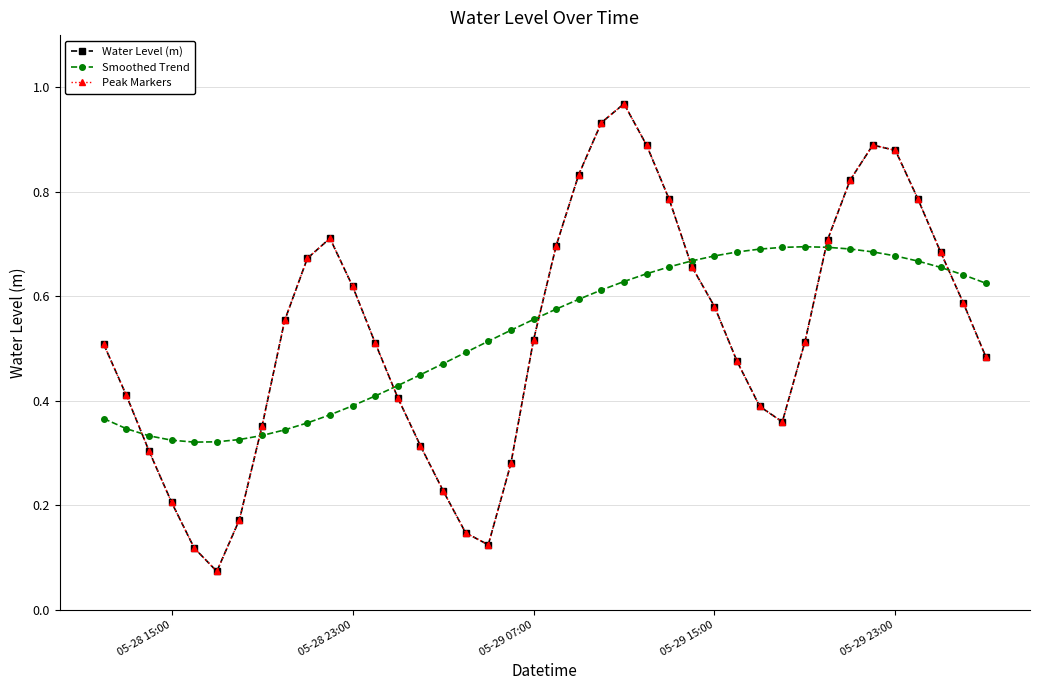

Does the chart have visible grid lines?

Yes